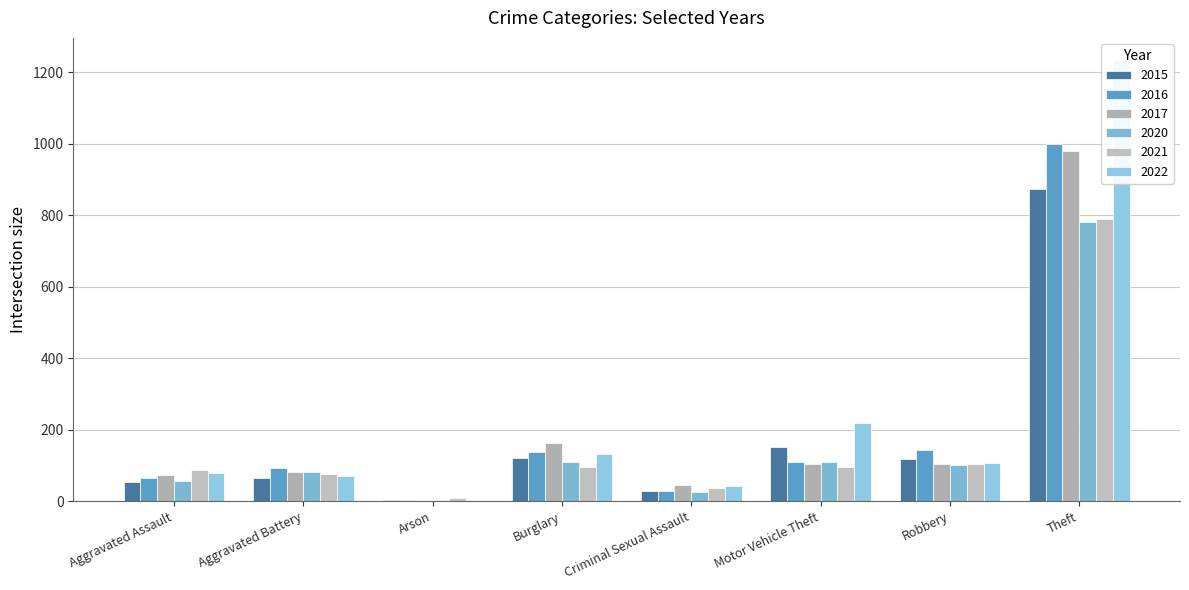

At which label does 2022 first exceed 108?

Burglary